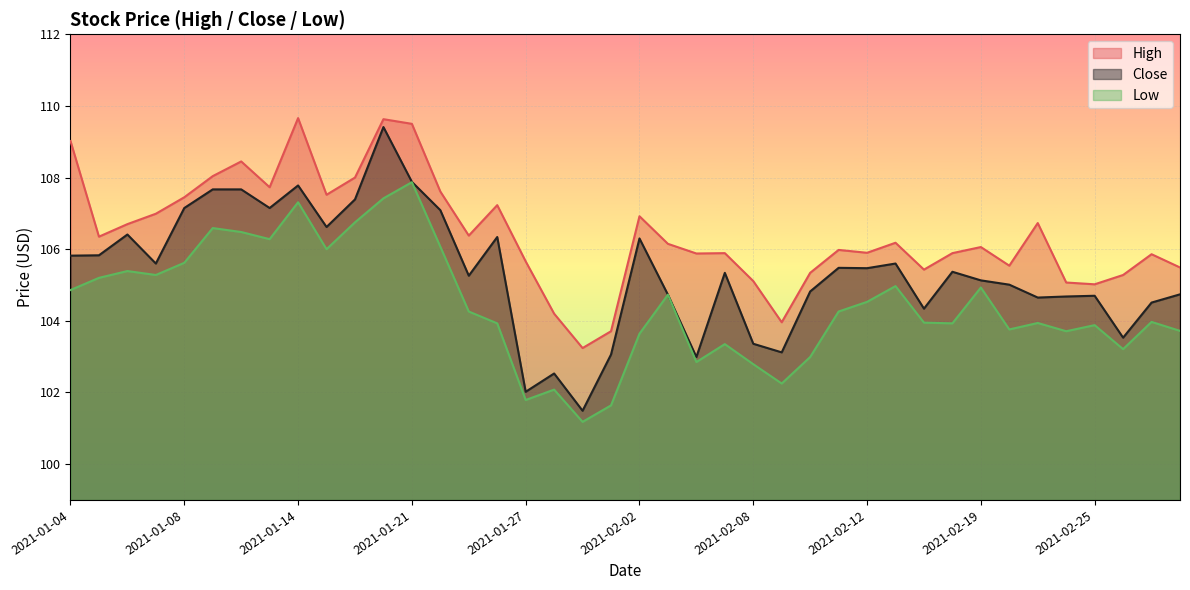

What is the label of the 5th point from the right?

2021-02-24